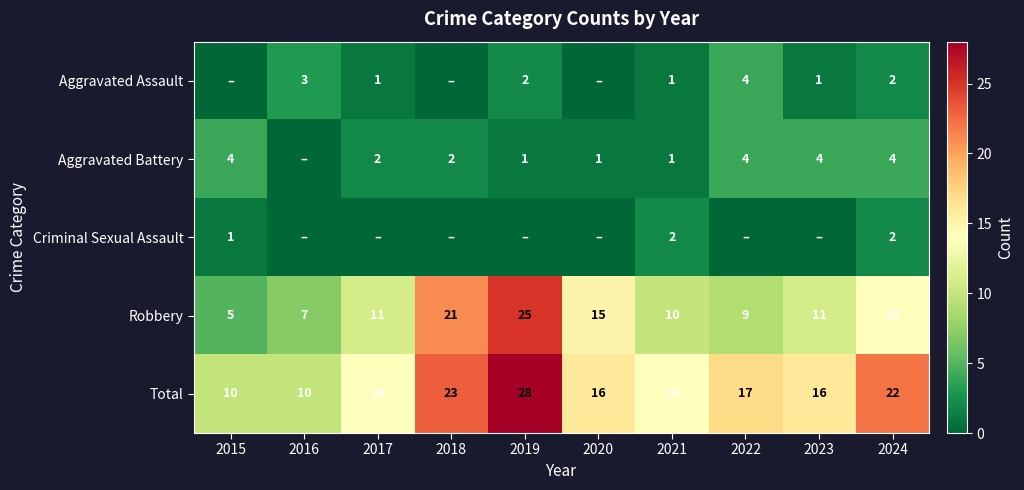

Which category has the lowest value in the Robbery series?

2015